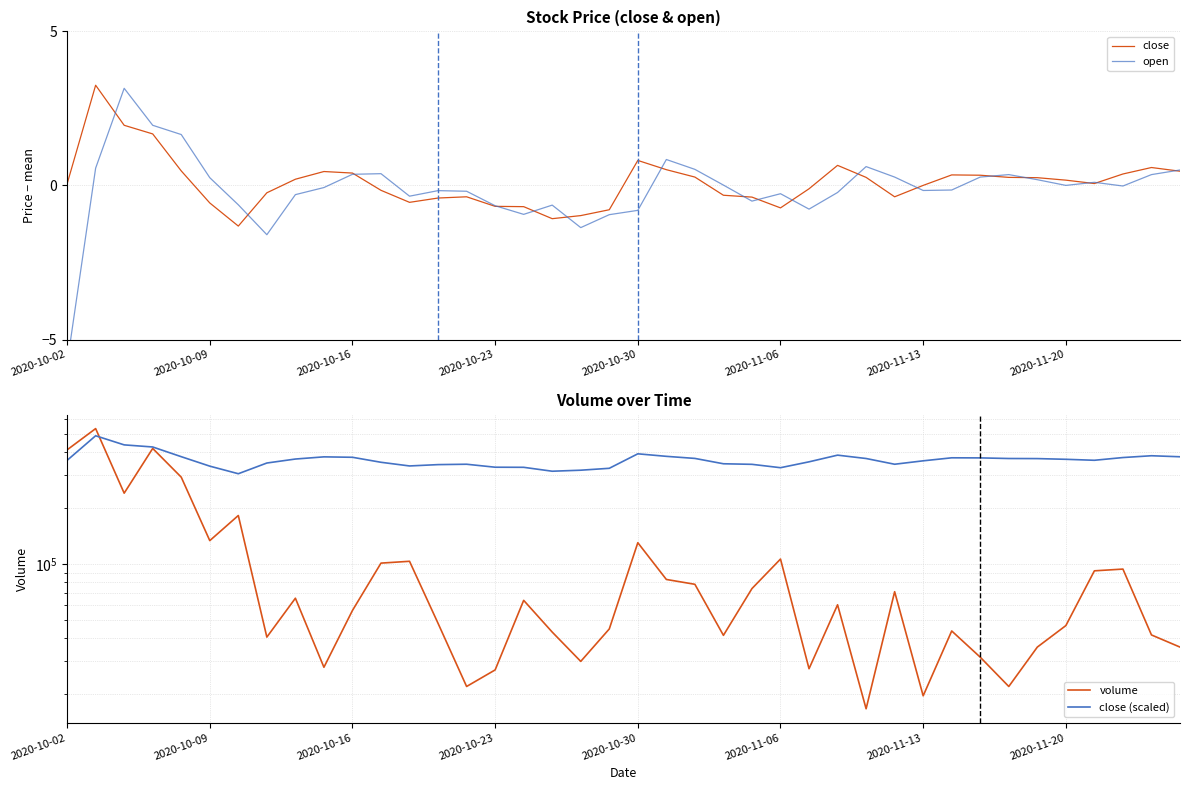

In open, how many points are higher than both neighbors (excluding endpoints)?

9